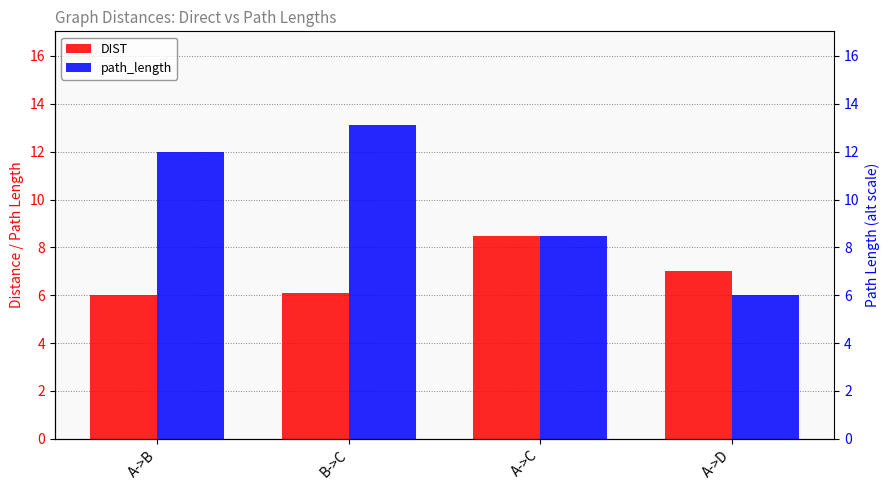

What is the maximum value for DIST?

8.5